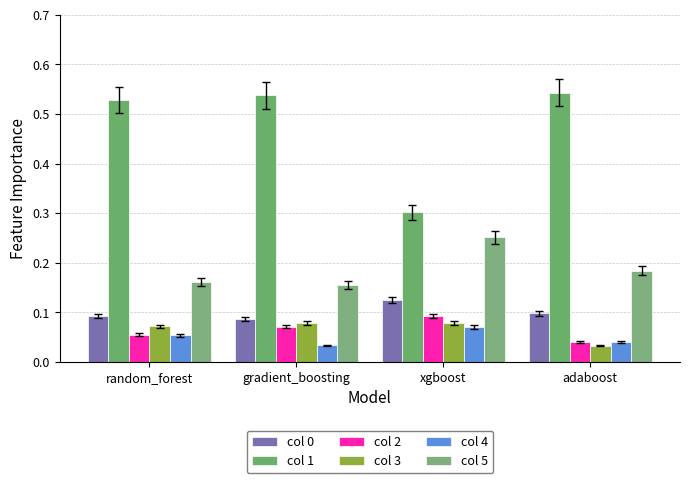

What is the total value across all series at adaboost?

0.9